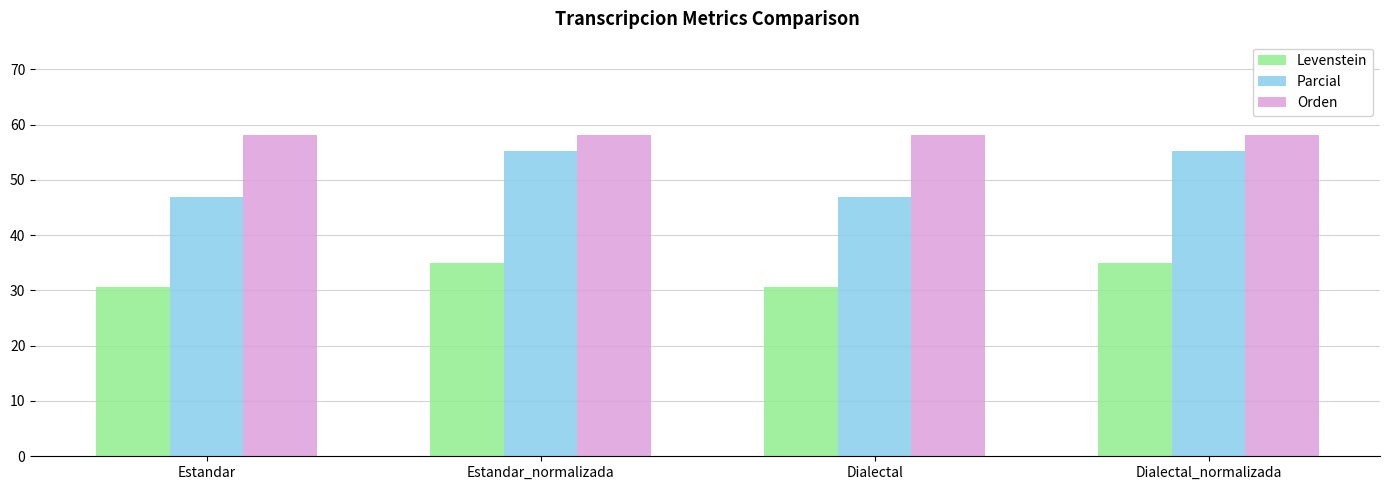

What is the sum of all Orden values?

232.3